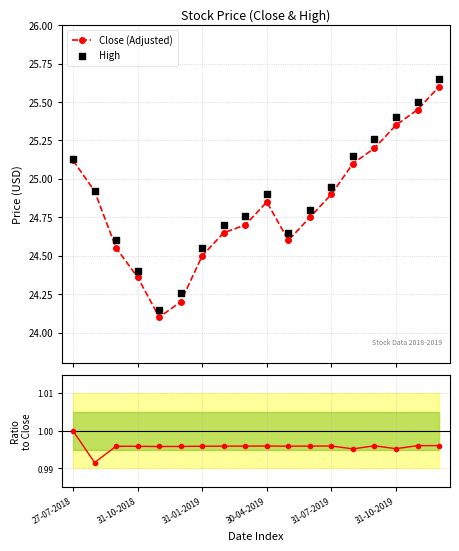

Which series reaches the maximum Y coordinate?

High